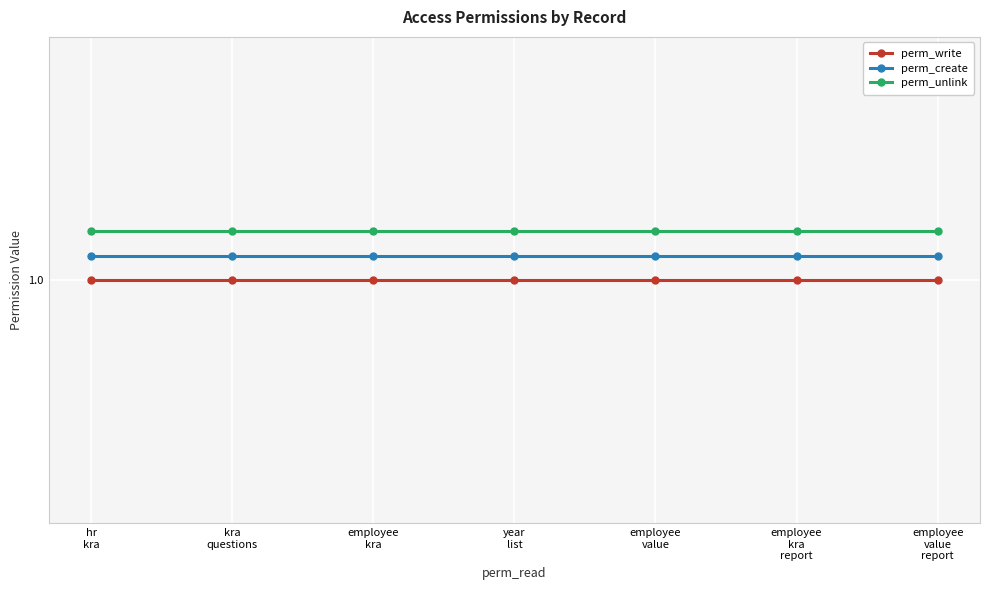

Which series has the widest spread of values?

perm_write